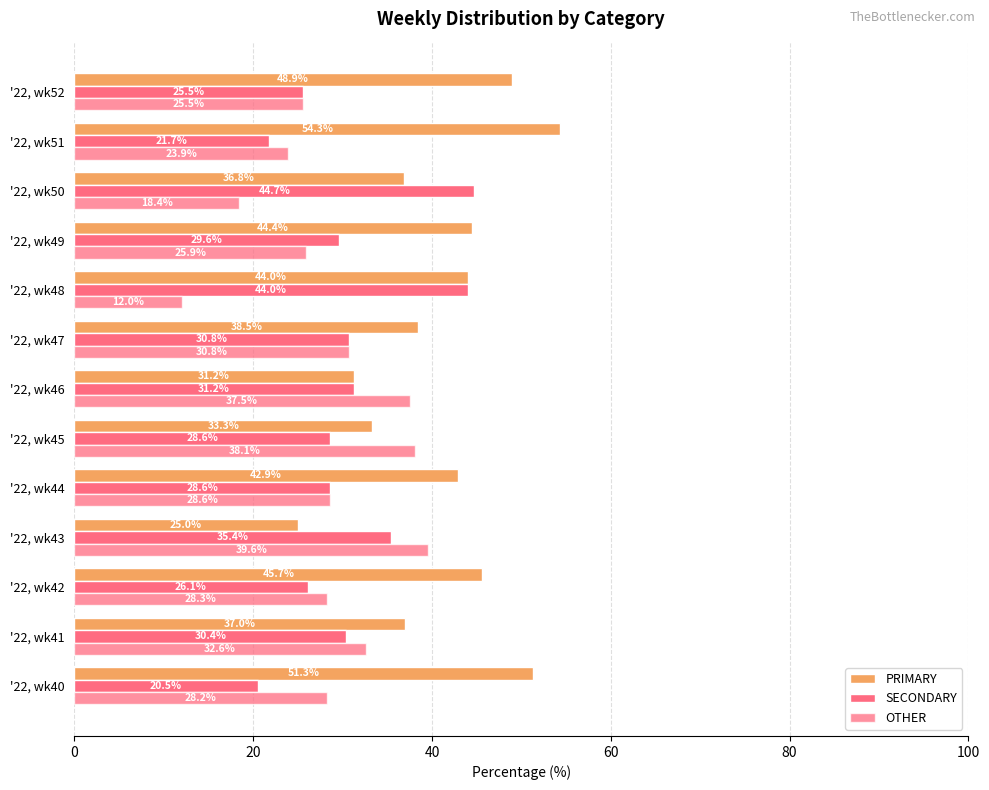

How many distinct data groups are displayed?

3